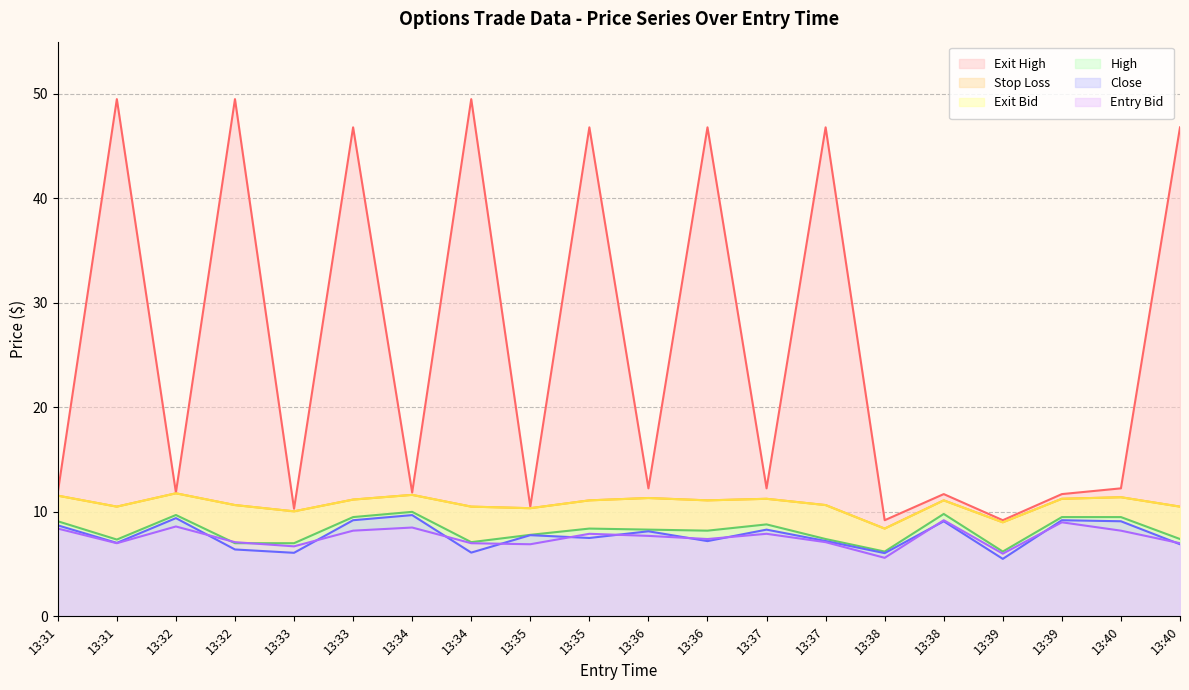

Where is the first local minimum for sl?

13:31